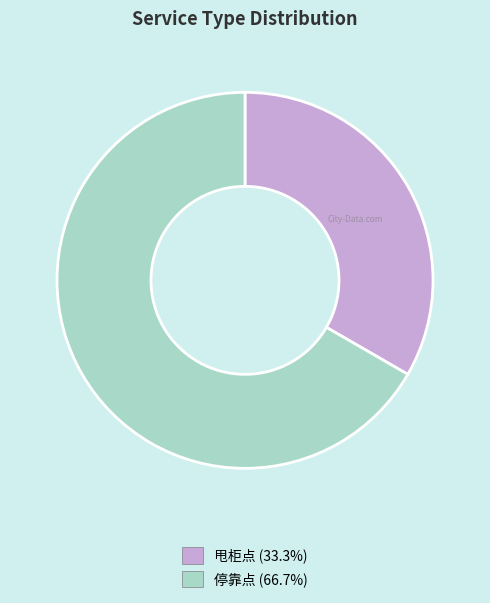

The 停靠点 slice represents 54% of the pie. True or false?

False